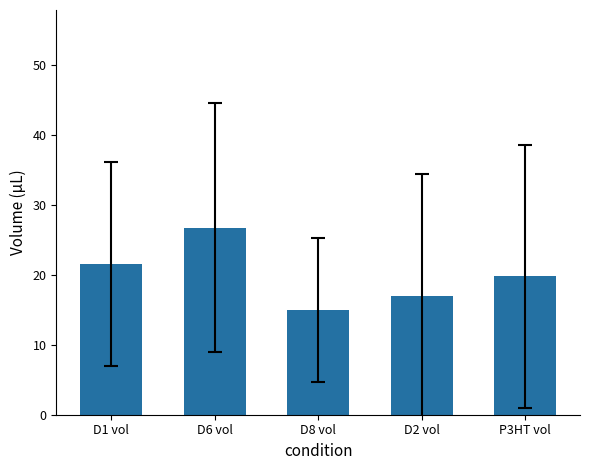

The value at D6 vol is 6.3. True or false?

False